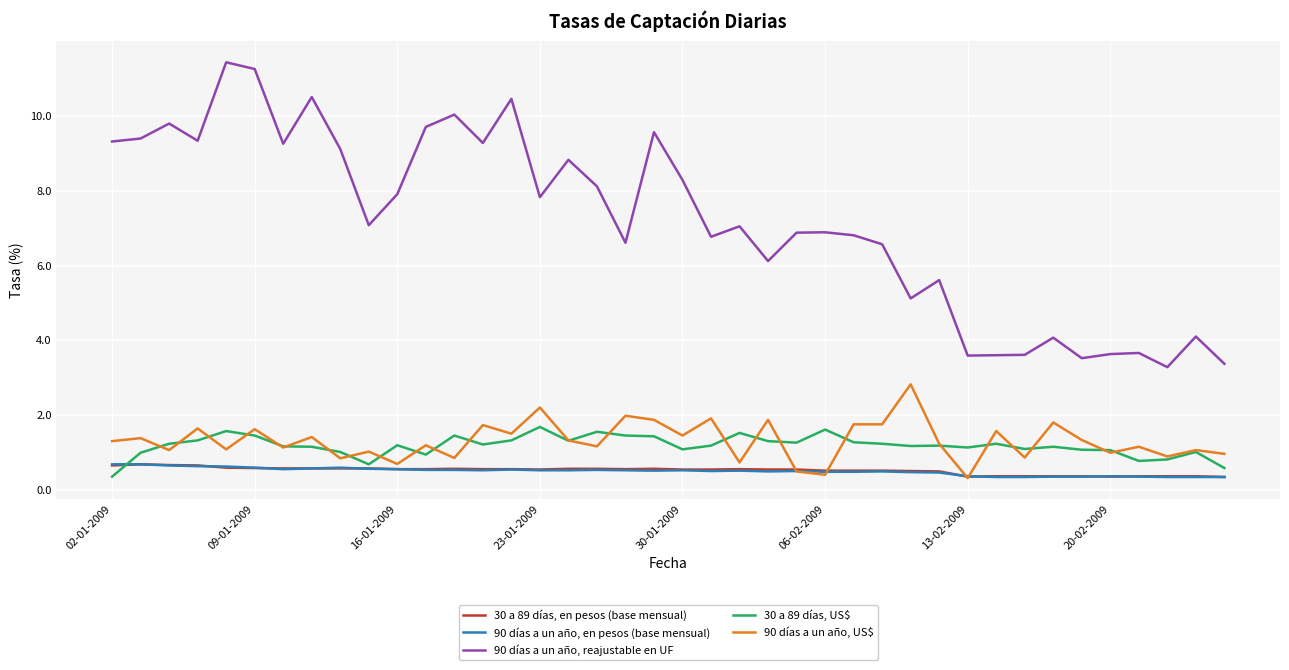

At how many categories does at least one series exceed 5?

30